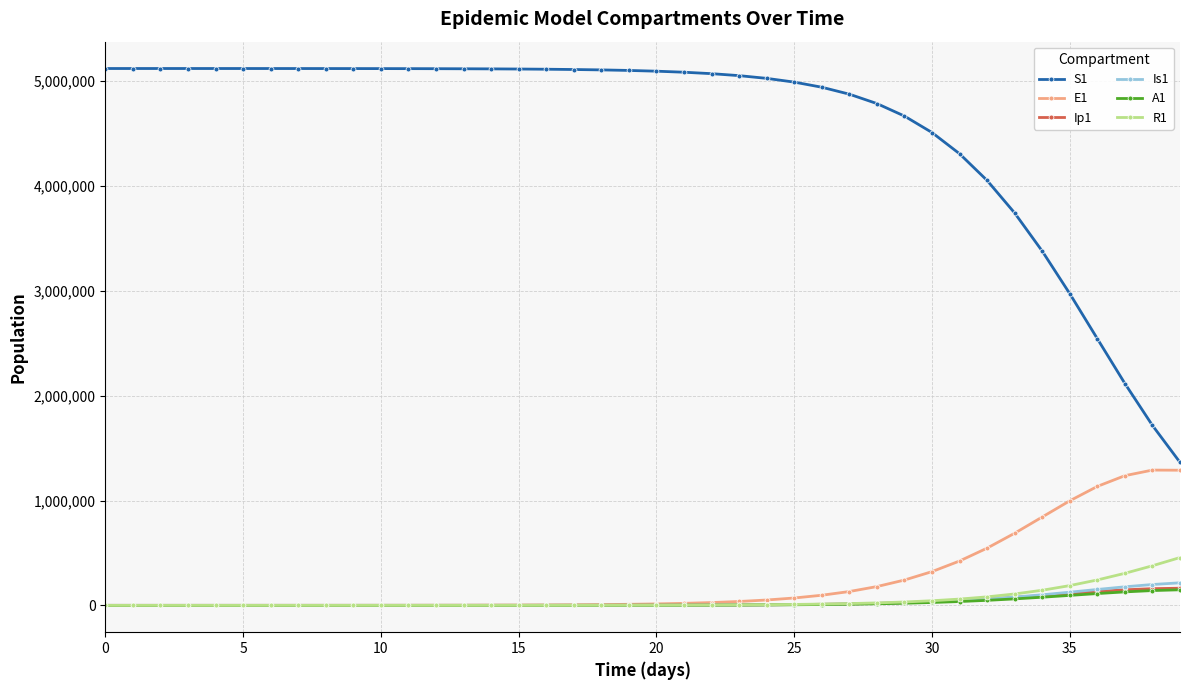

What is the highest value of the A1 series?

148672.8